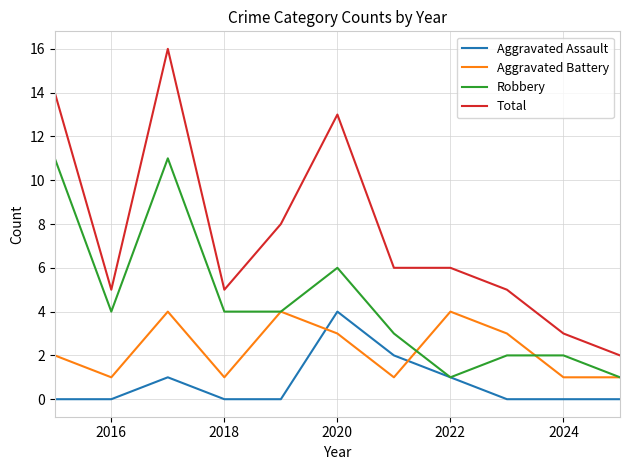

True or false: Total and Robbery cross at least once.

False